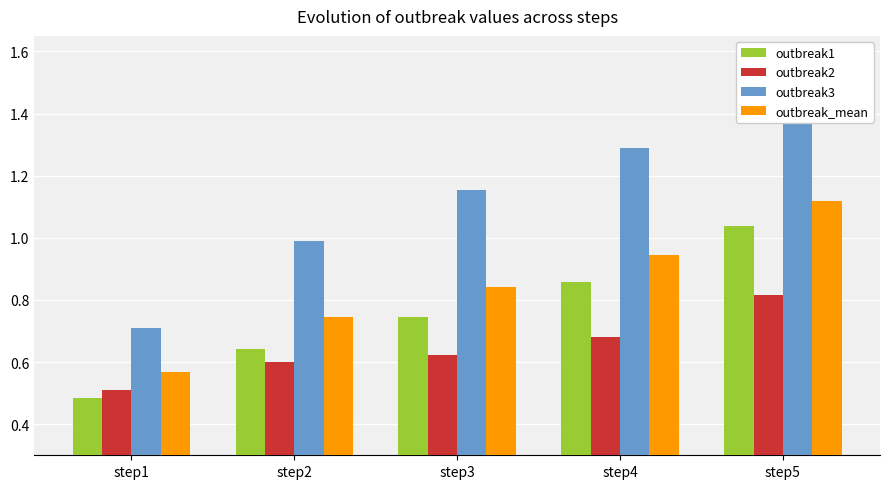

Reading left to right, extract all data points from this chart.

outbreak1: 0.5	0.6	0.7	0.9	1.0
outbreak2: 0.5	0.6	0.6	0.7	0.8
outbreak3: 0.7	1.0	1.2	1.3	1.5
outbreak_mean: 0.6	0.7	0.8	0.9	1.1